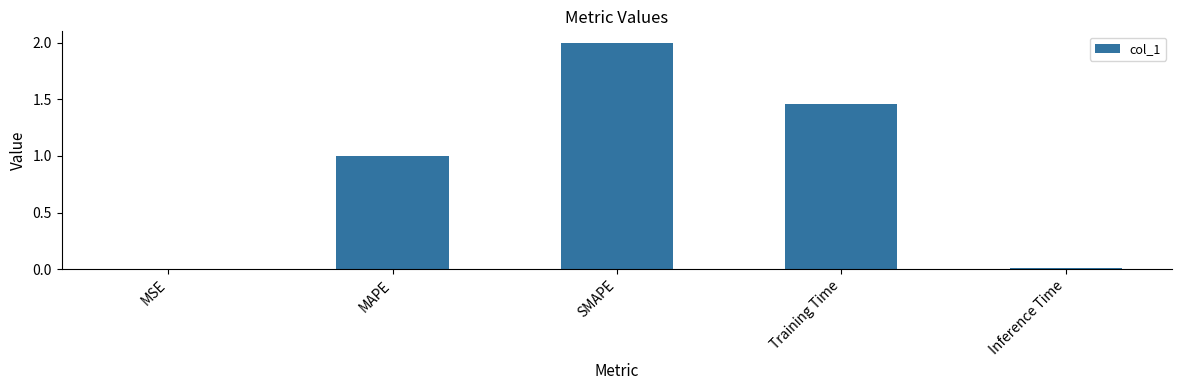

The value at MAPE is 1.5. True or false?

False